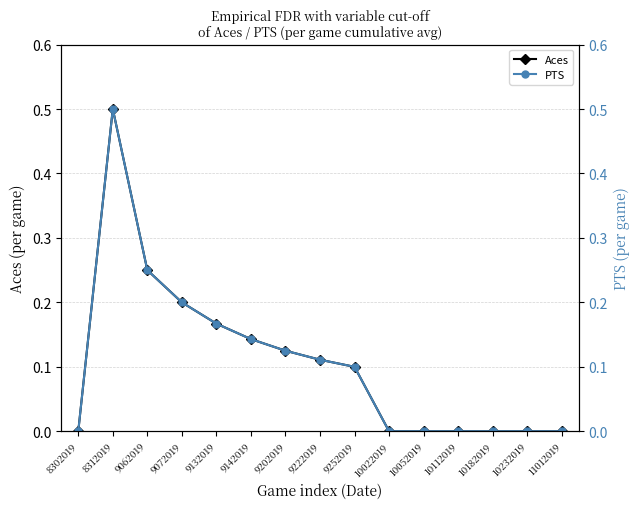

Where is the first local maximum for PTS?

8312019